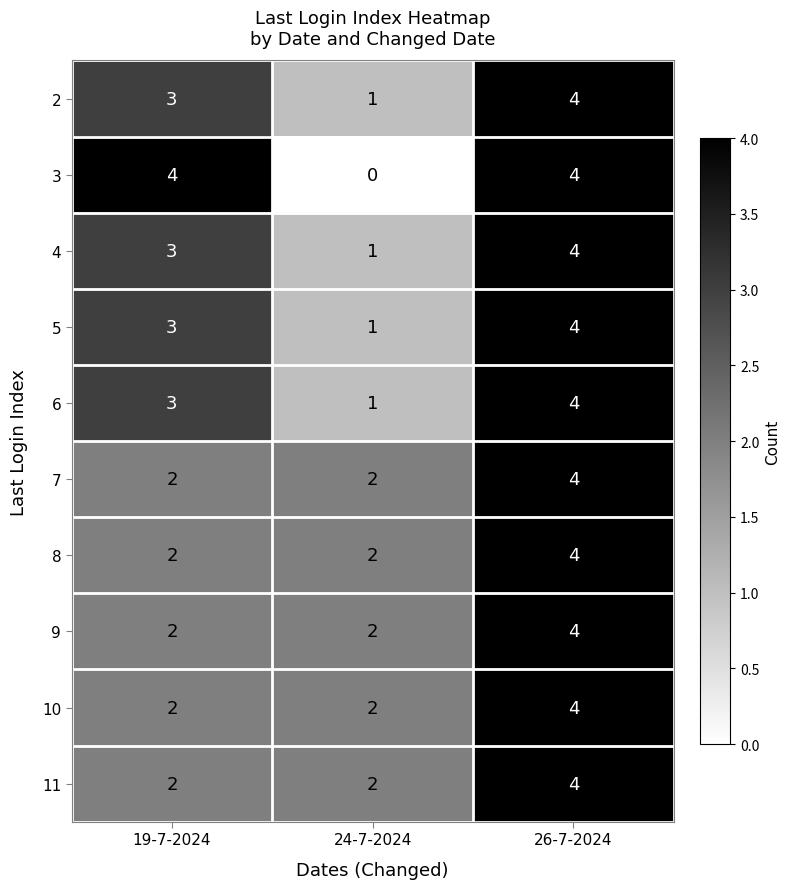

Reading right to left, extract all data points from this chart.

2: 26-7-2024=4	24-7-2024=1	19-7-2024=3
3: 26-7-2024=4	24-7-2024=0	19-7-2024=4
4: 26-7-2024=4	24-7-2024=1	19-7-2024=3
5: 26-7-2024=4	24-7-2024=1	19-7-2024=3
6: 26-7-2024=4	24-7-2024=1	19-7-2024=3
7: 26-7-2024=4	24-7-2024=2	19-7-2024=2
8: 26-7-2024=4	24-7-2024=2	19-7-2024=2
9: 26-7-2024=4	24-7-2024=2	19-7-2024=2
10: 26-7-2024=4	24-7-2024=2	19-7-2024=2
11: 26-7-2024=4	24-7-2024=2	19-7-2024=2